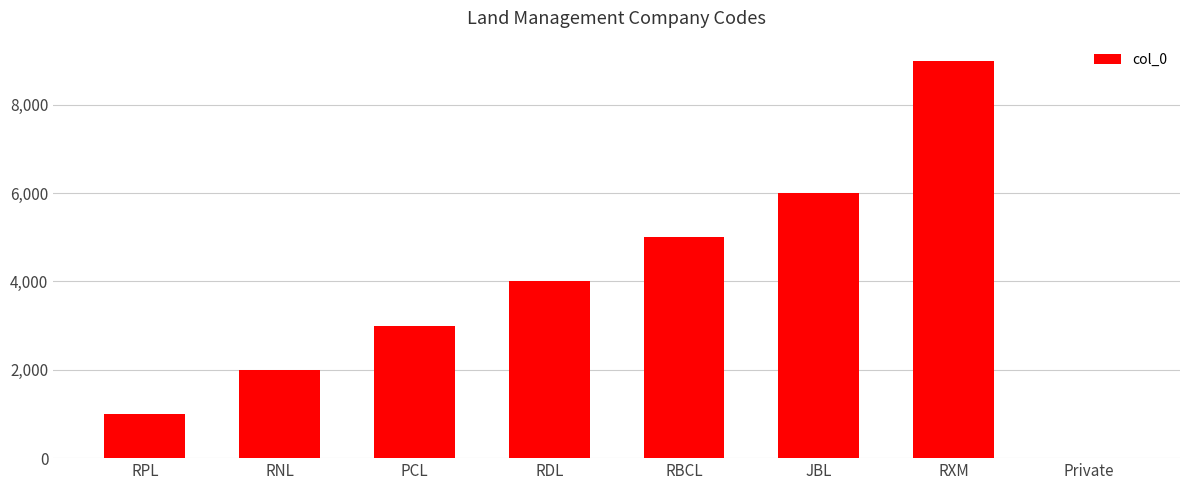

What value does the data have at PCL?

3000